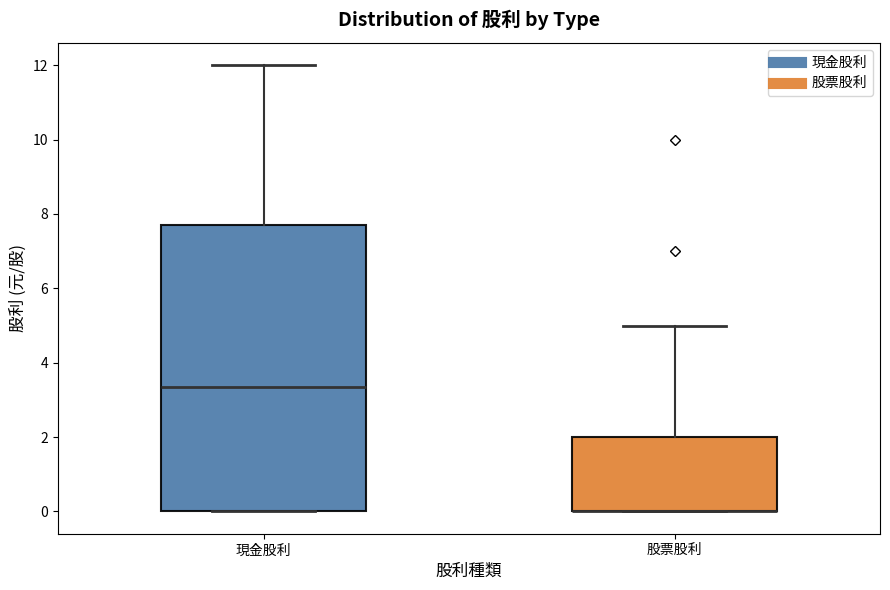

Reading left to right, read every box against the y-axis: the position of its median line, the range the box covers, and the ends of its whiskers. The values are not printed on the chart, so give them approximately, as read against the axis.

現金股利: median 3.4, box 0.0 to 7.8, whiskers 0.0 to 12.0
股票股利: median 0.0 (drawn on the box's lower edge), box 0.0 to 2.0, whiskers 0.0 to 5.0